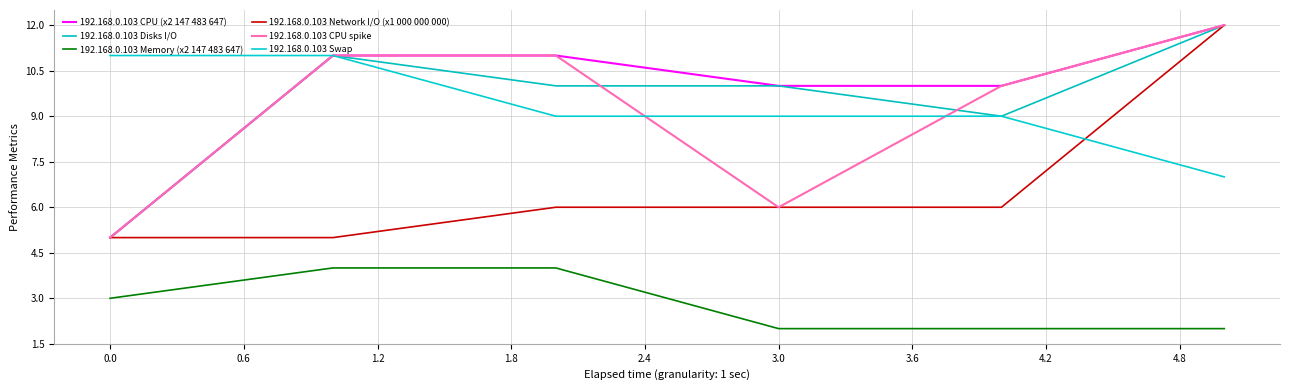

Is this an area chart (filled region under the line)?

No